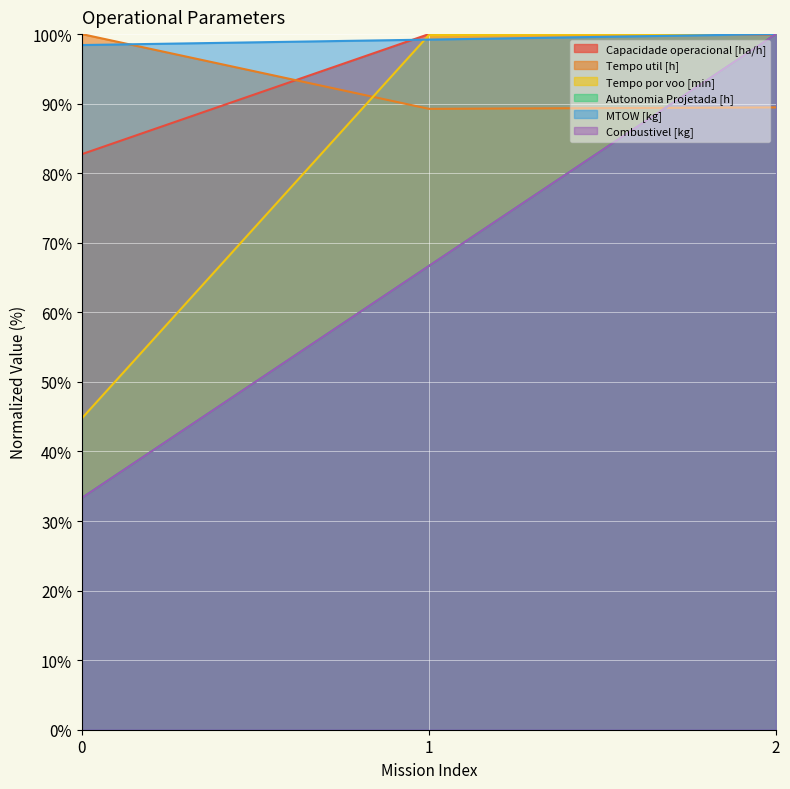

List the series in order of their peak value, highest first.

Capacidade operacional [ha/h], Tempo util [h], Tempo por voo [min], Autonomia Projetada [h], MTOW [kg], Combustivel [kg]